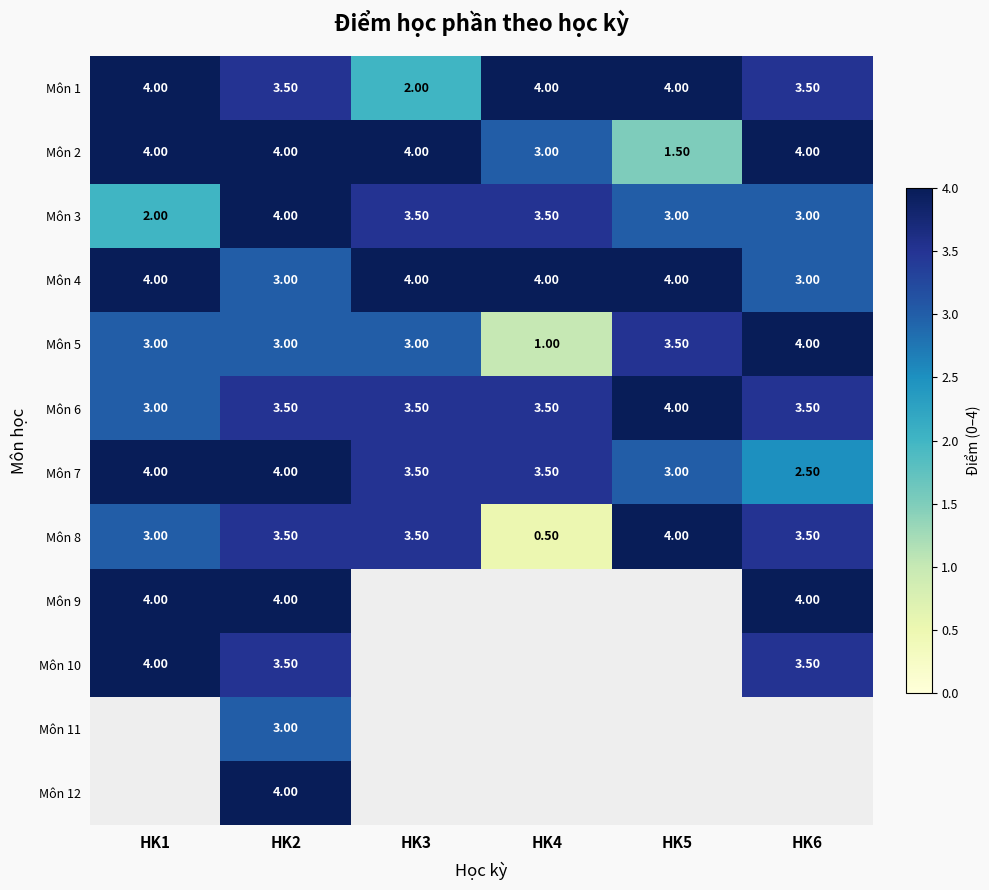

What is the spread (max minus min) of values at HK2?

1.0